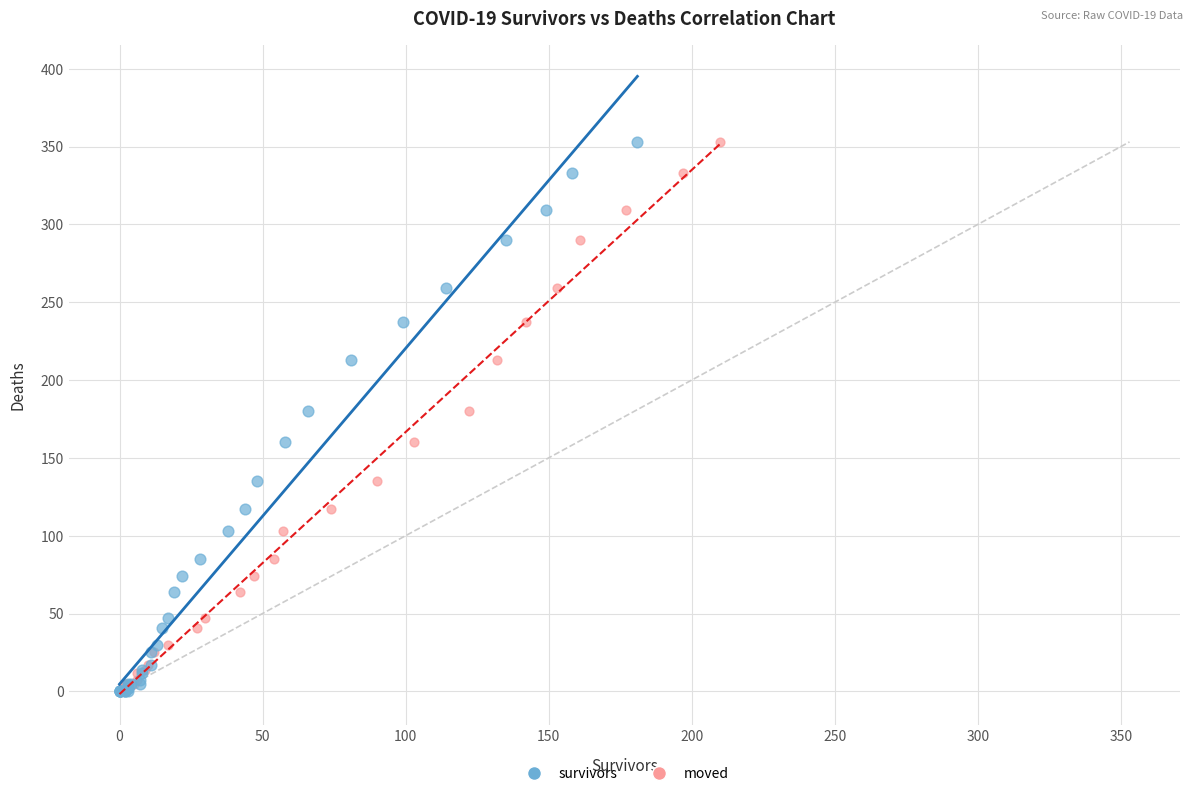

What are all the series names shown in the legend?

survivors, moved